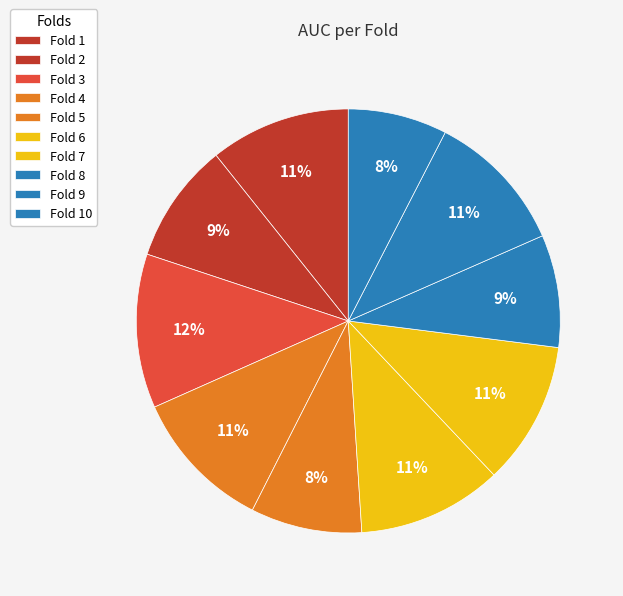

Which slice is the largest?

Fold 3